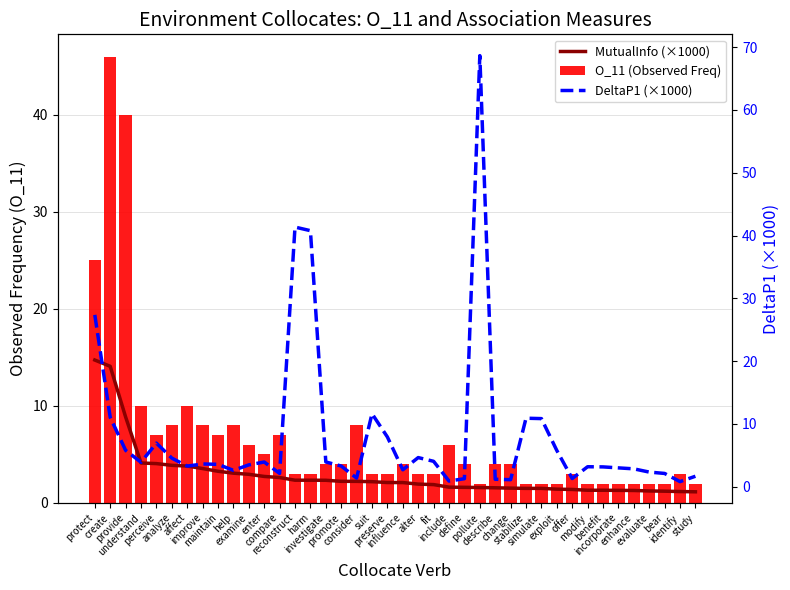

What is the minimum value shown in the chart?

0.8